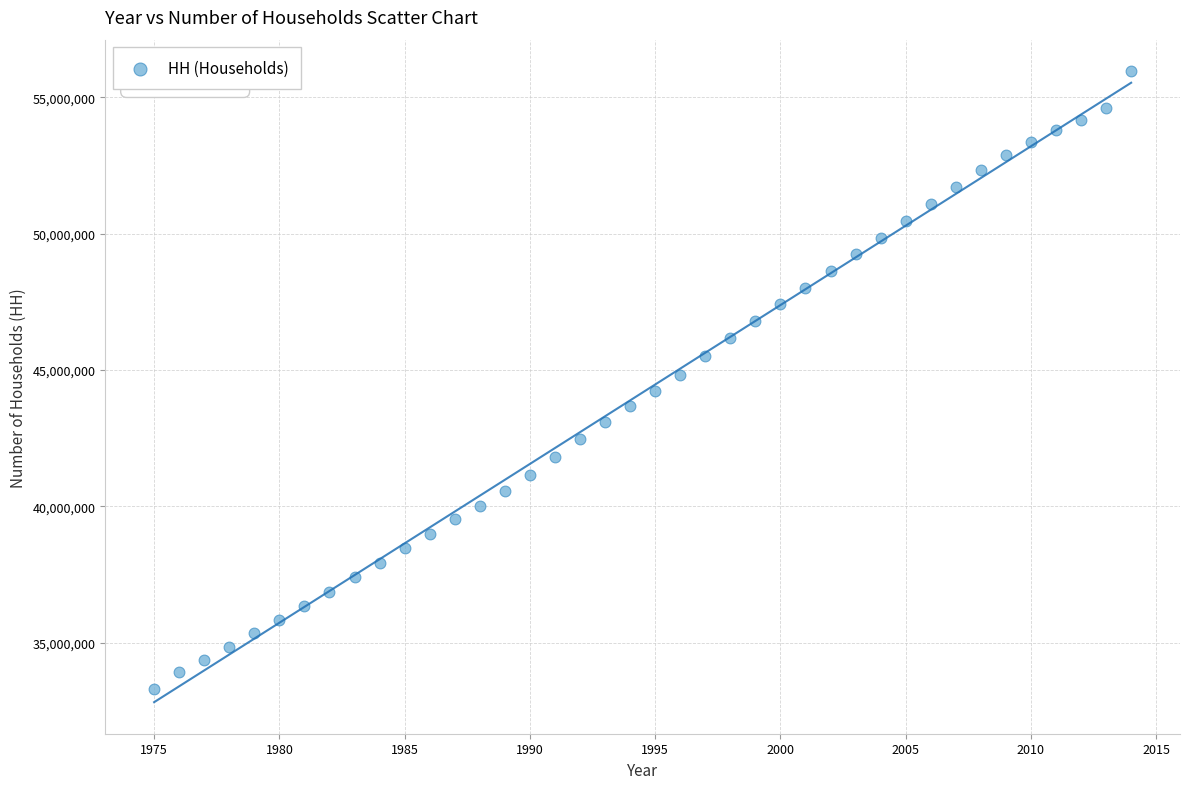

What is the range of X values (max minus min)?

39